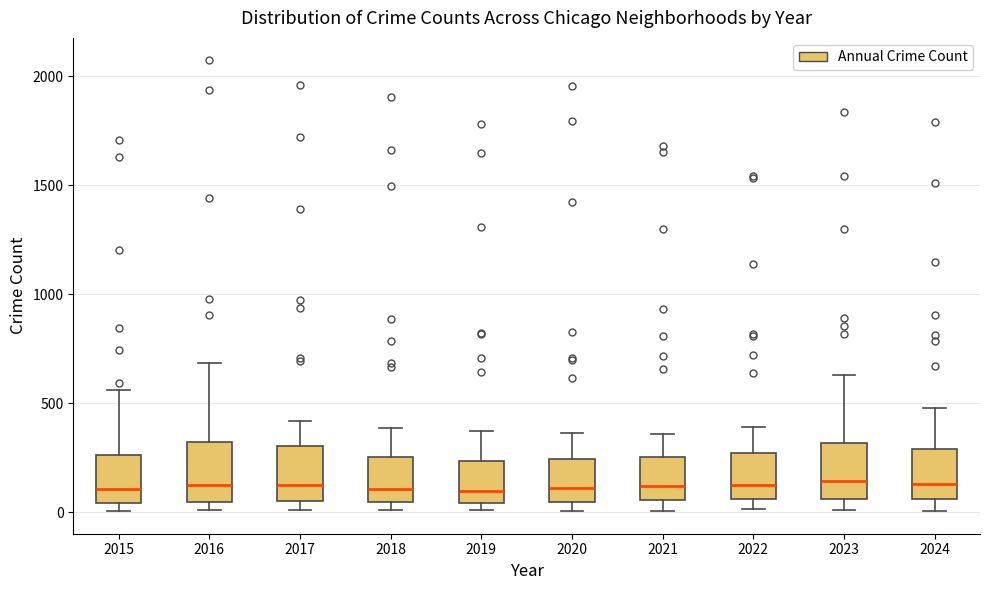

Where does the median line of the box at x = 2022 sit on the y-axis? The values are not printed on the chart, so give them approximately, as read against the axis.

100